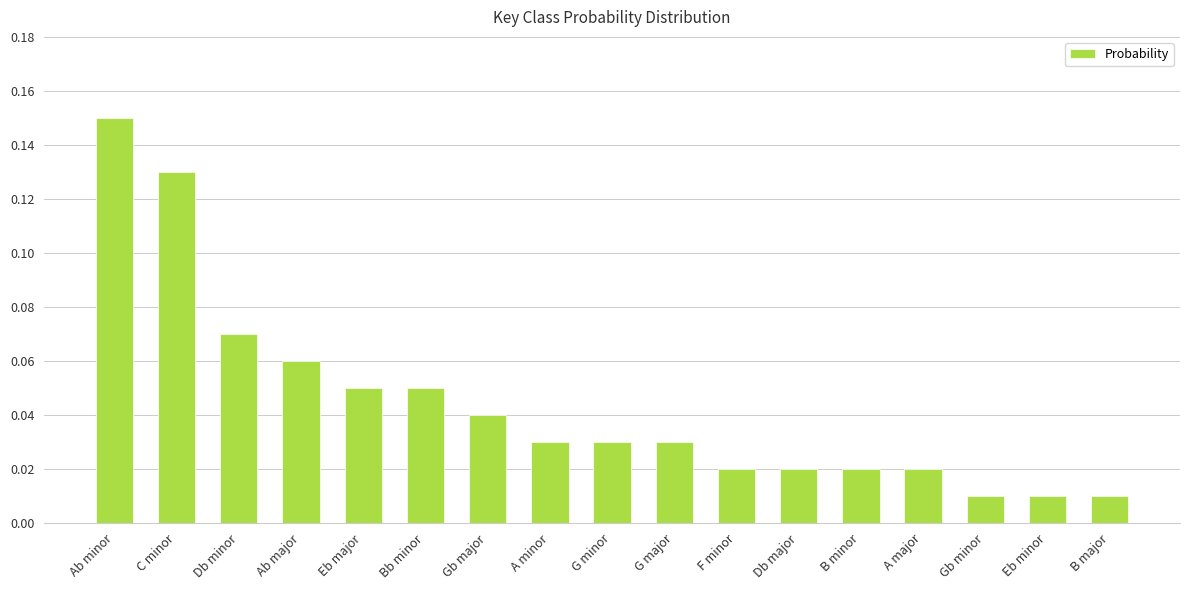

How many categories are shown in the chart?

17